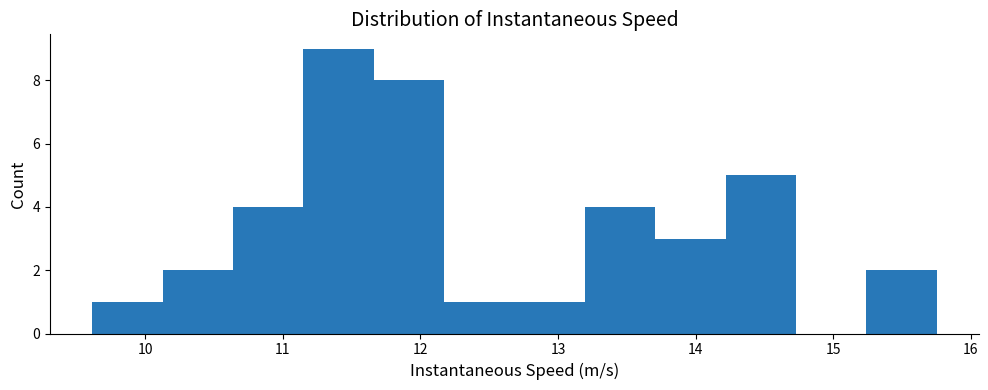

Which range on the x-axis has the tallest bar?

11.1 to 11.7